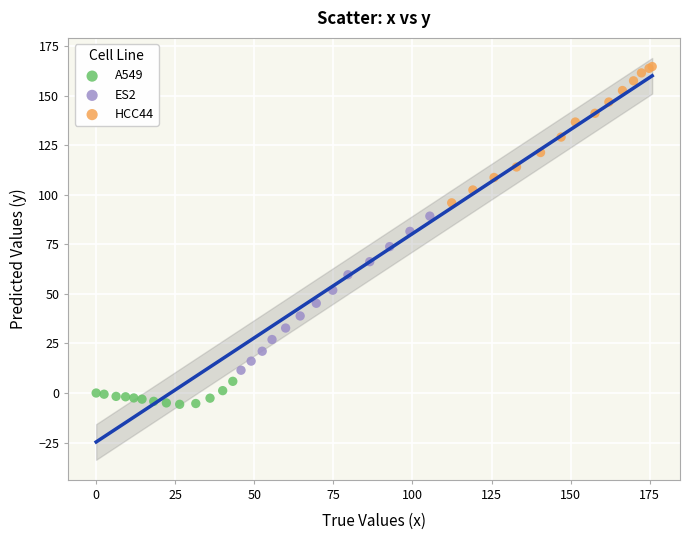

Which series has the widest spread of Y values?

ES2